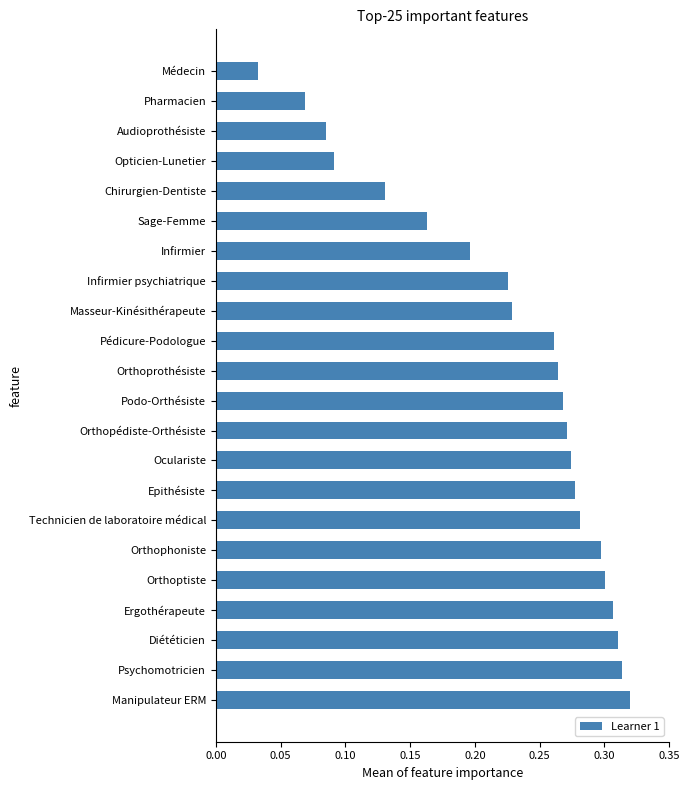

Does the chart contain any negative values?

No